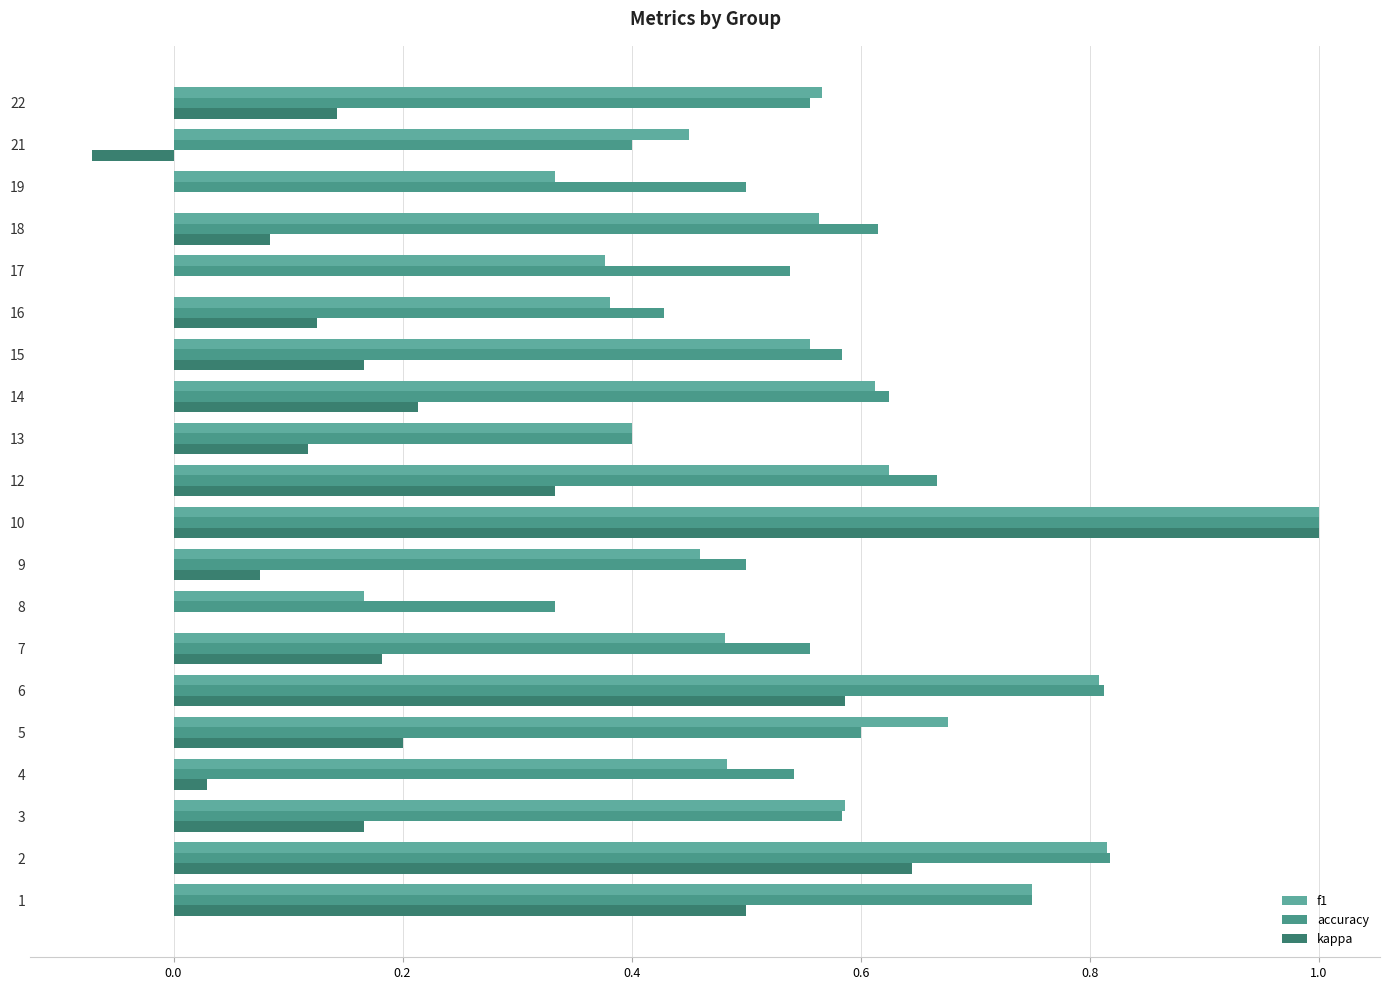

Is it true that f1 equals 0.2 at 18?

False